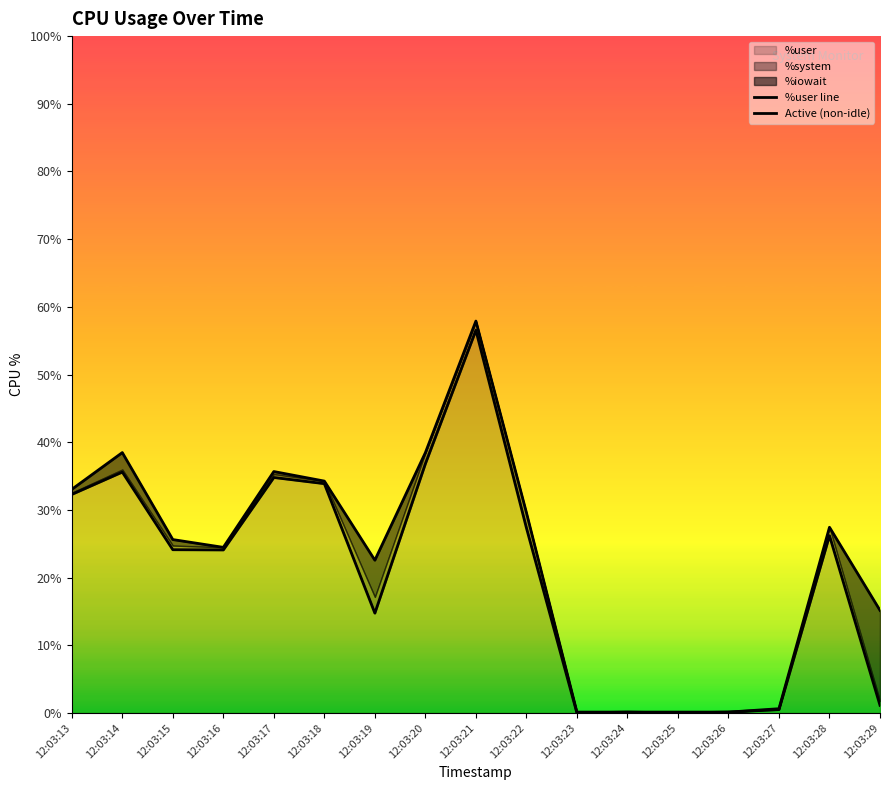

Which series has the largest total across all categories?

Active (non-idle)